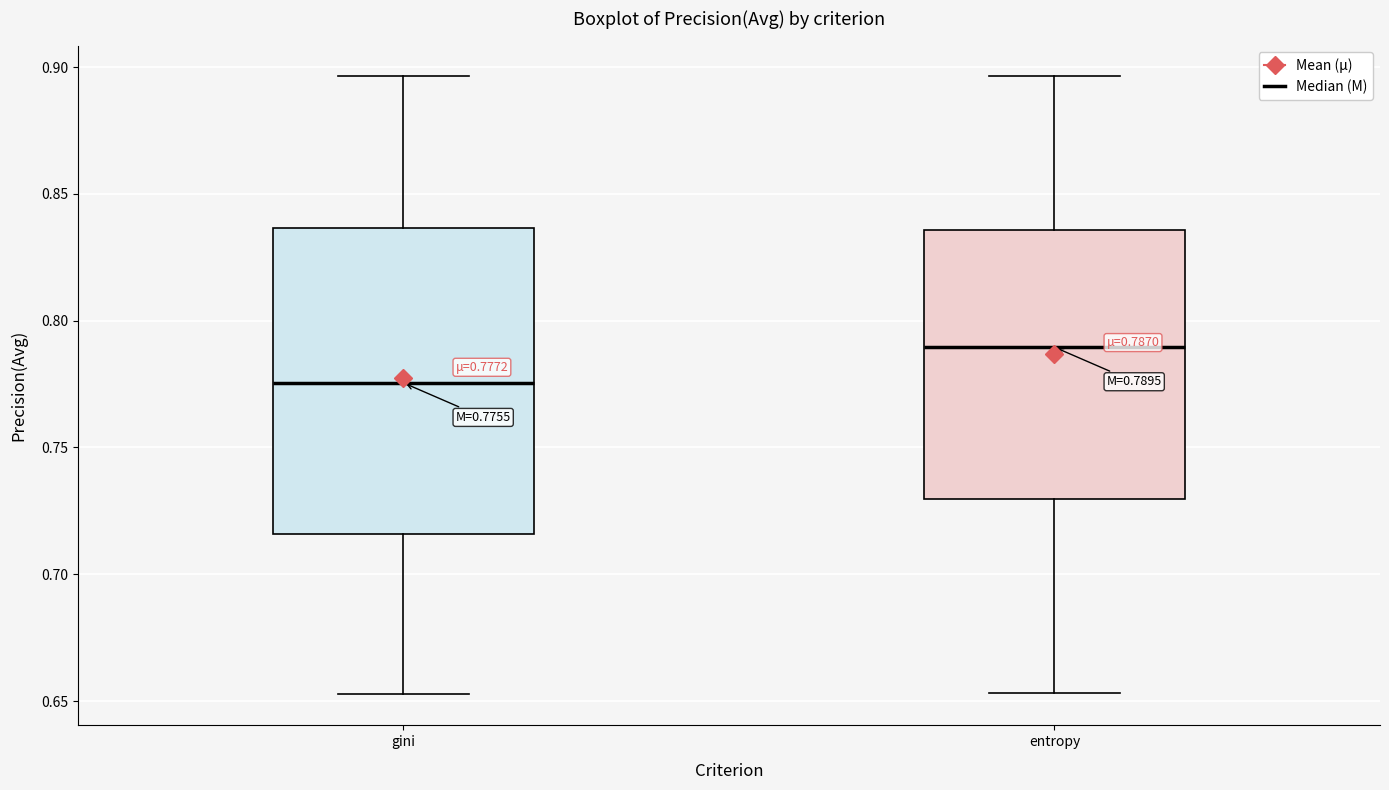

Which box's median line is the lowest?

gini